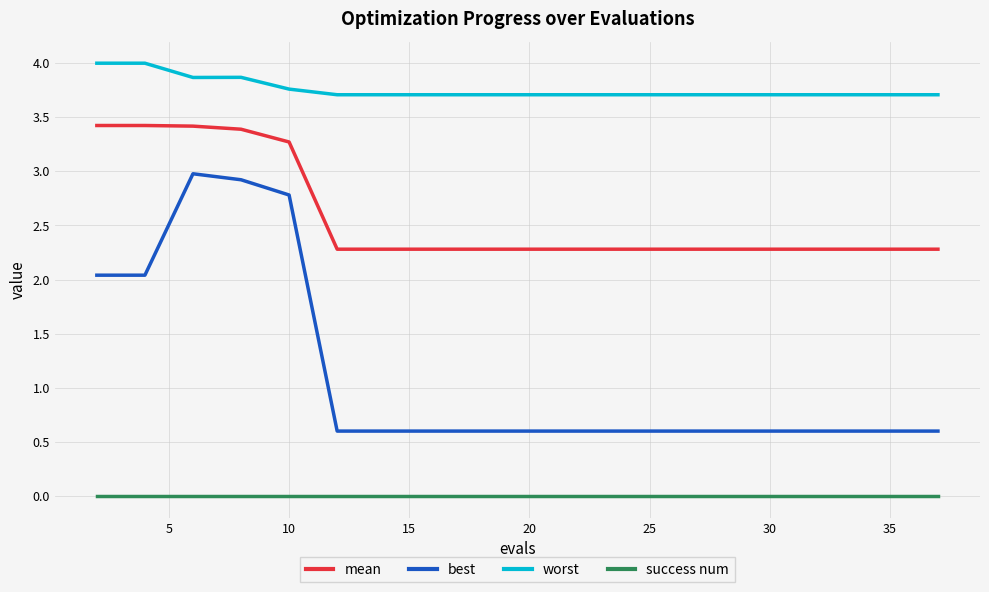

Which series has the widest spread of values?

best